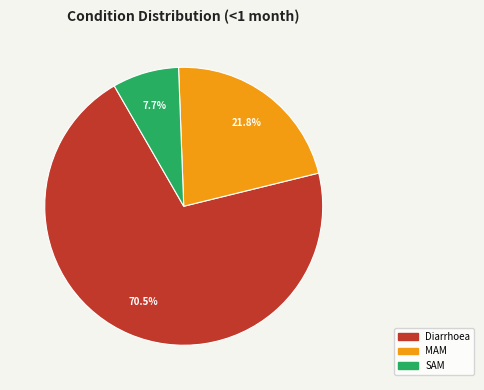

To the nearest percent, what is the difference between the MAM and SAM slice percentages?

14%